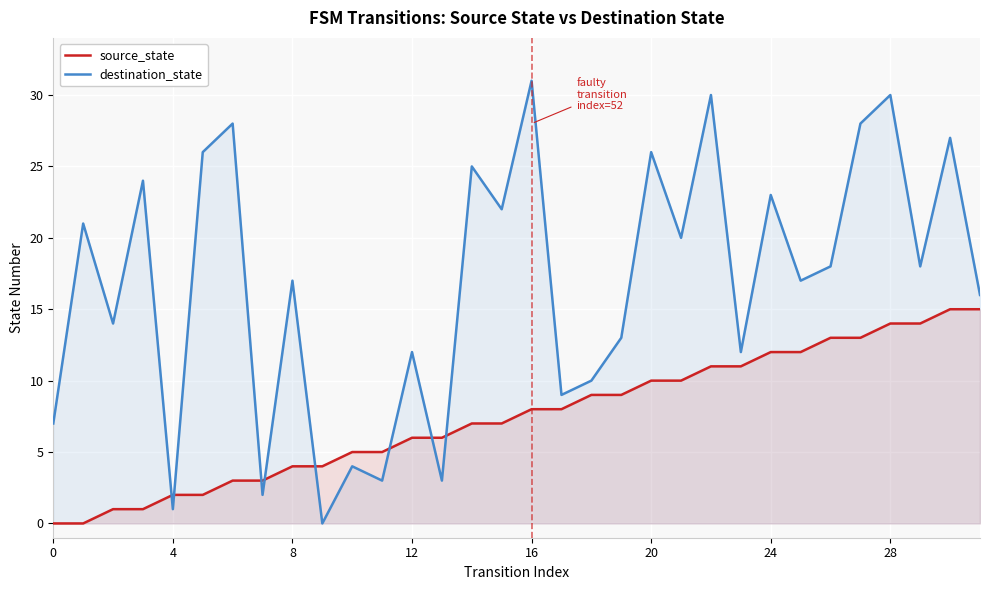

Which series has the largest range (max minus min)?

destination_state